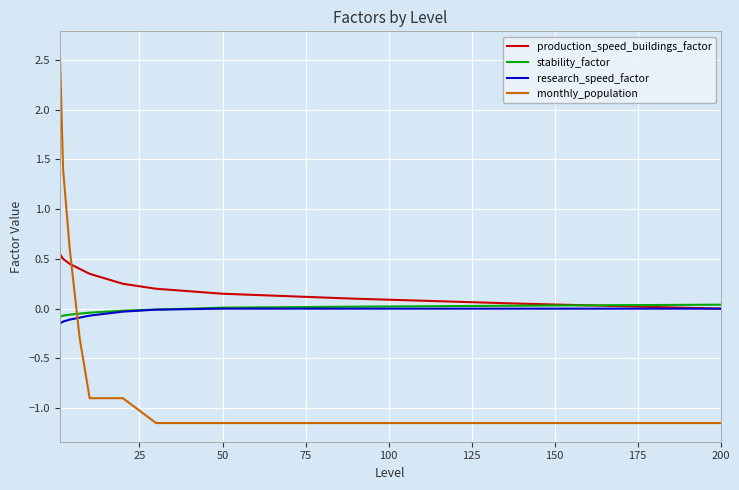

Which series has the widest spread of values?

monthly_population